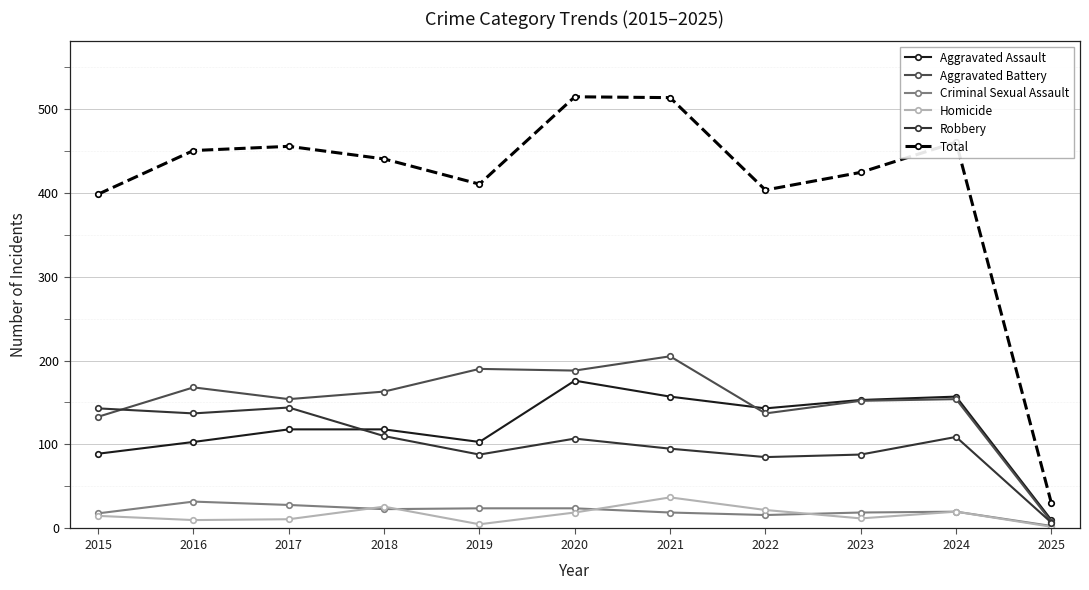

Which series has the widest spread of values?

Total